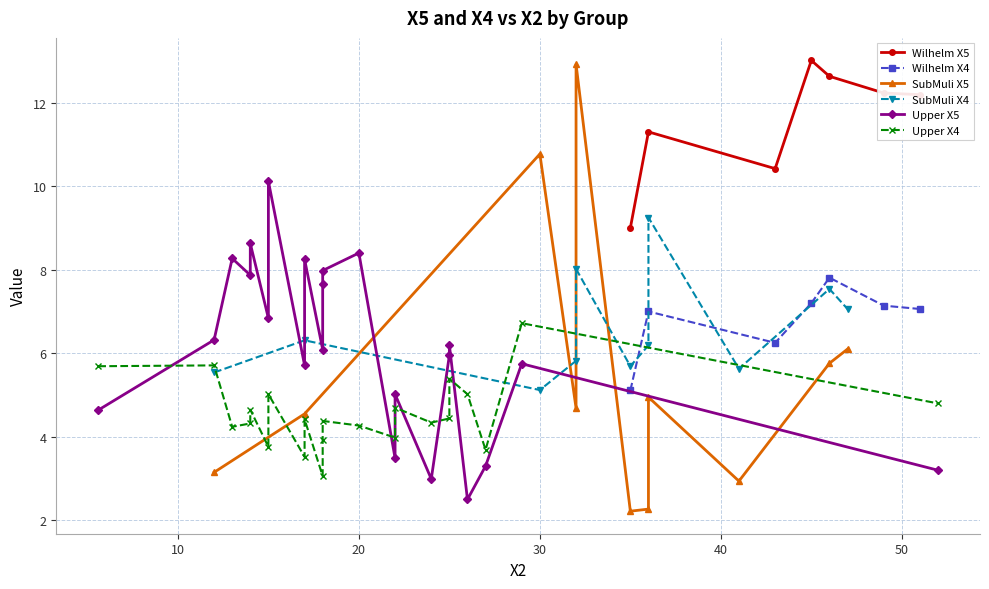

Count the number of categories in the chart.

7